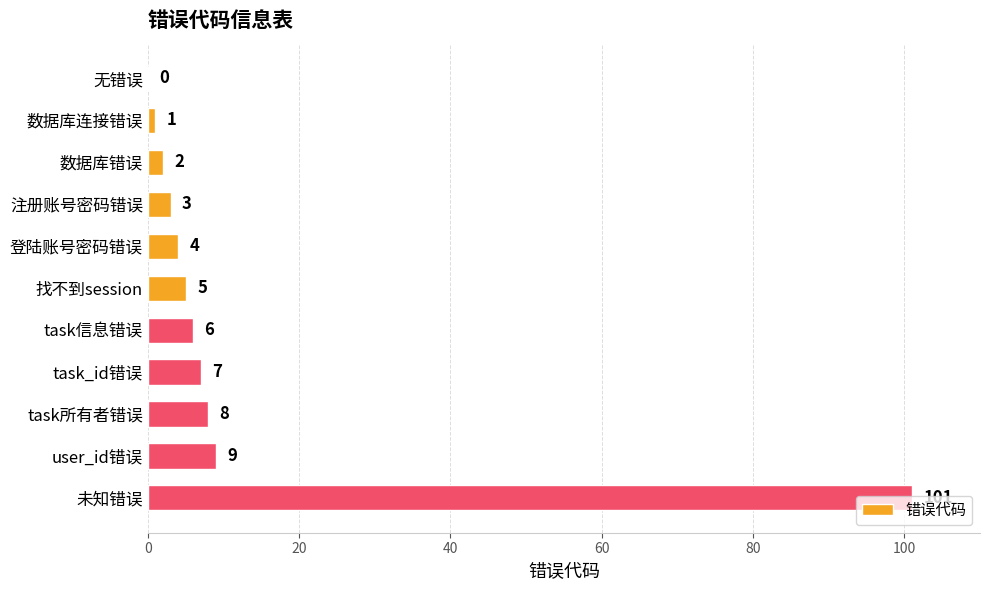

Count the number of data series in this chart.

1